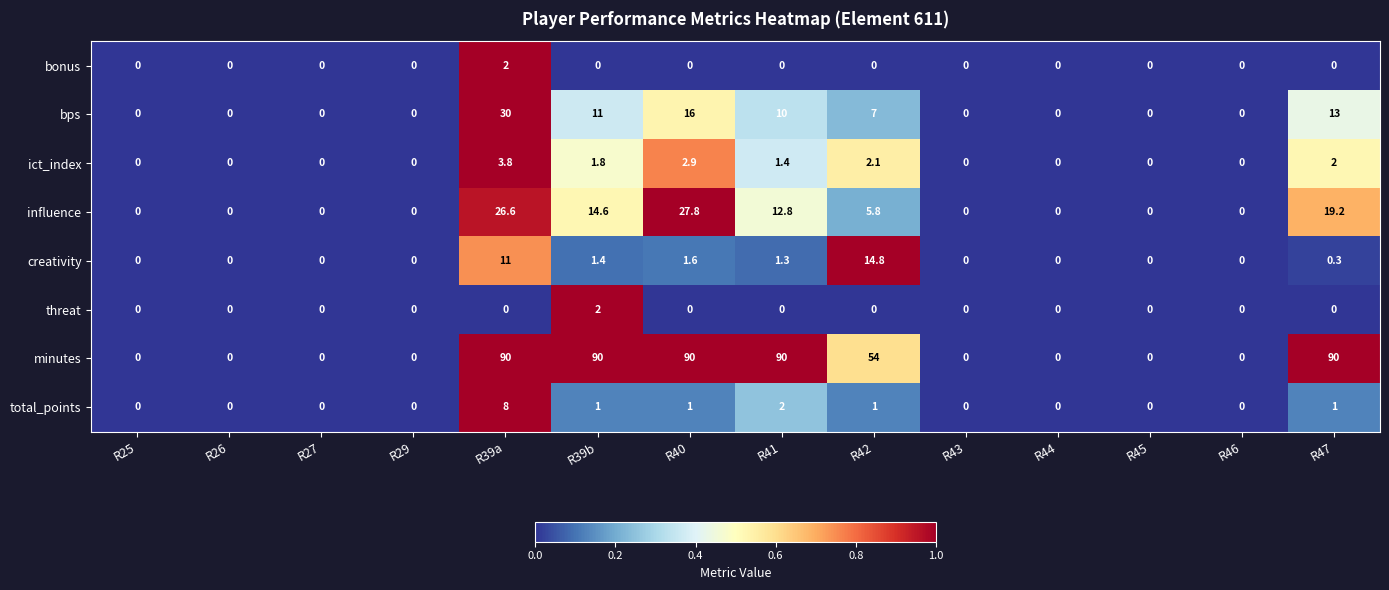

Where is total_points nearest to the value 4?

R41